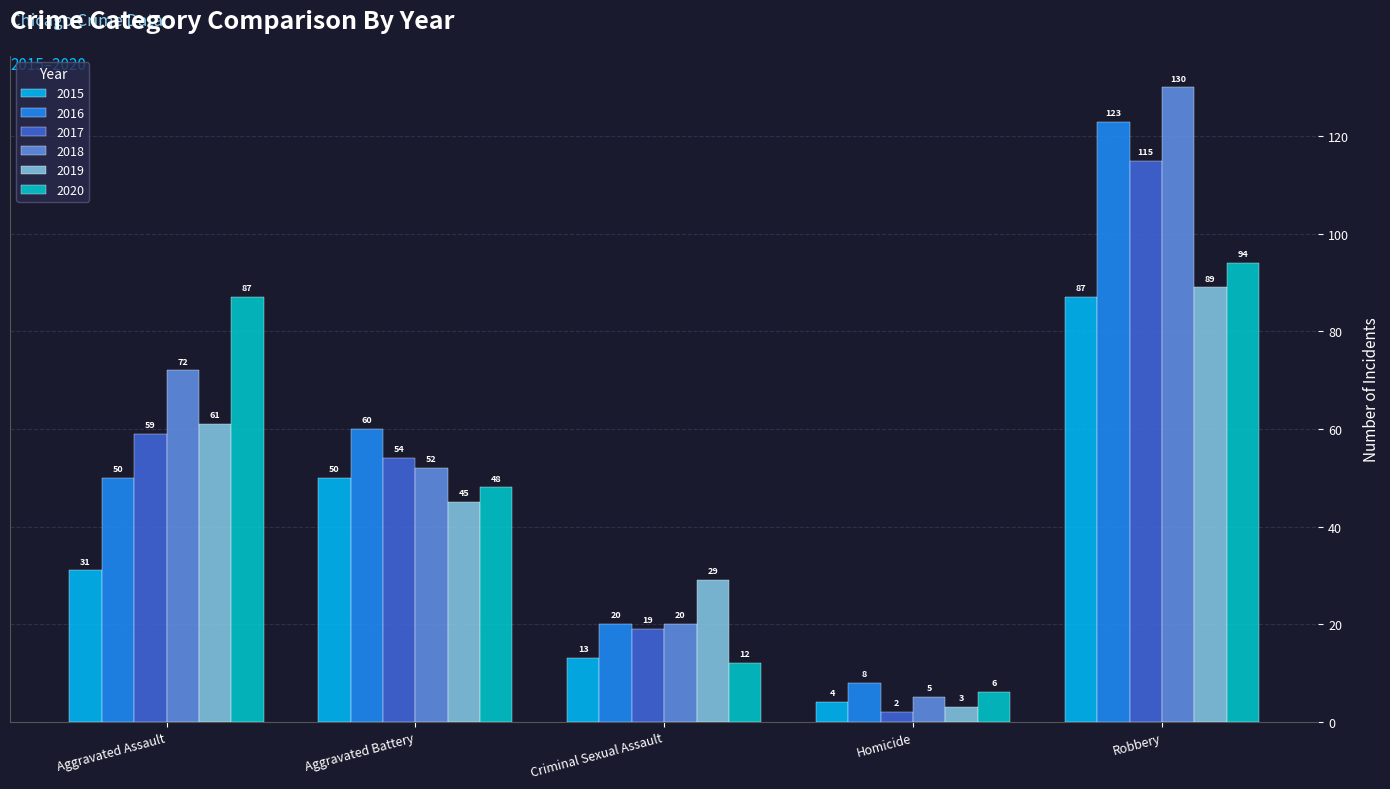

List the labels in order of 2018 value, smallest first.

Homicide, Criminal Sexual Assault, Aggravated Battery, Aggravated Assault, Robbery